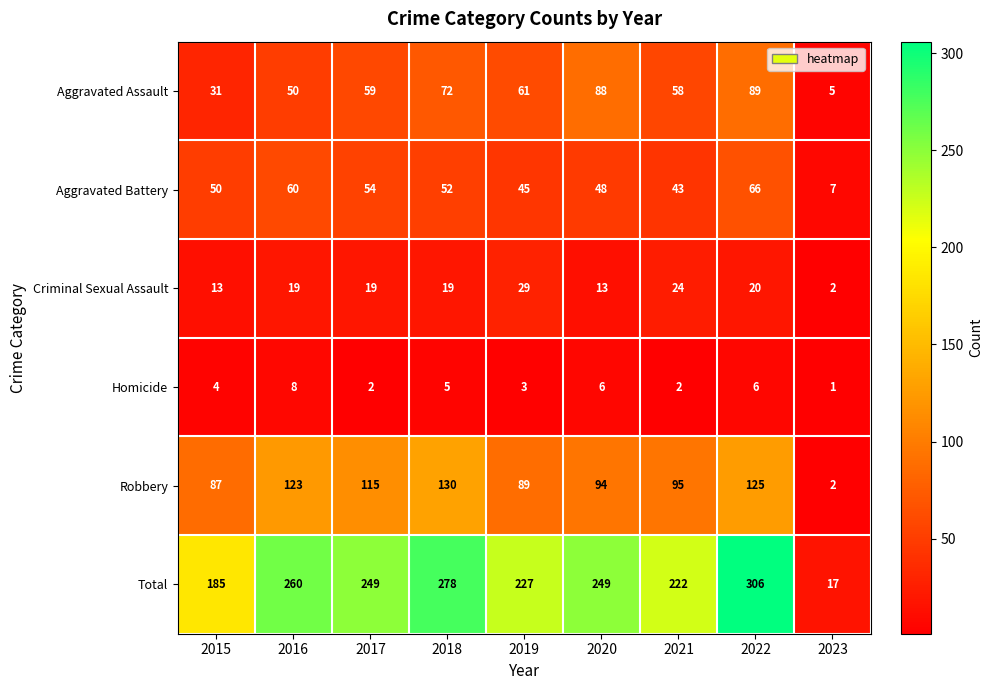

Read the Robbery value at 2015, to the nearest 50.

100